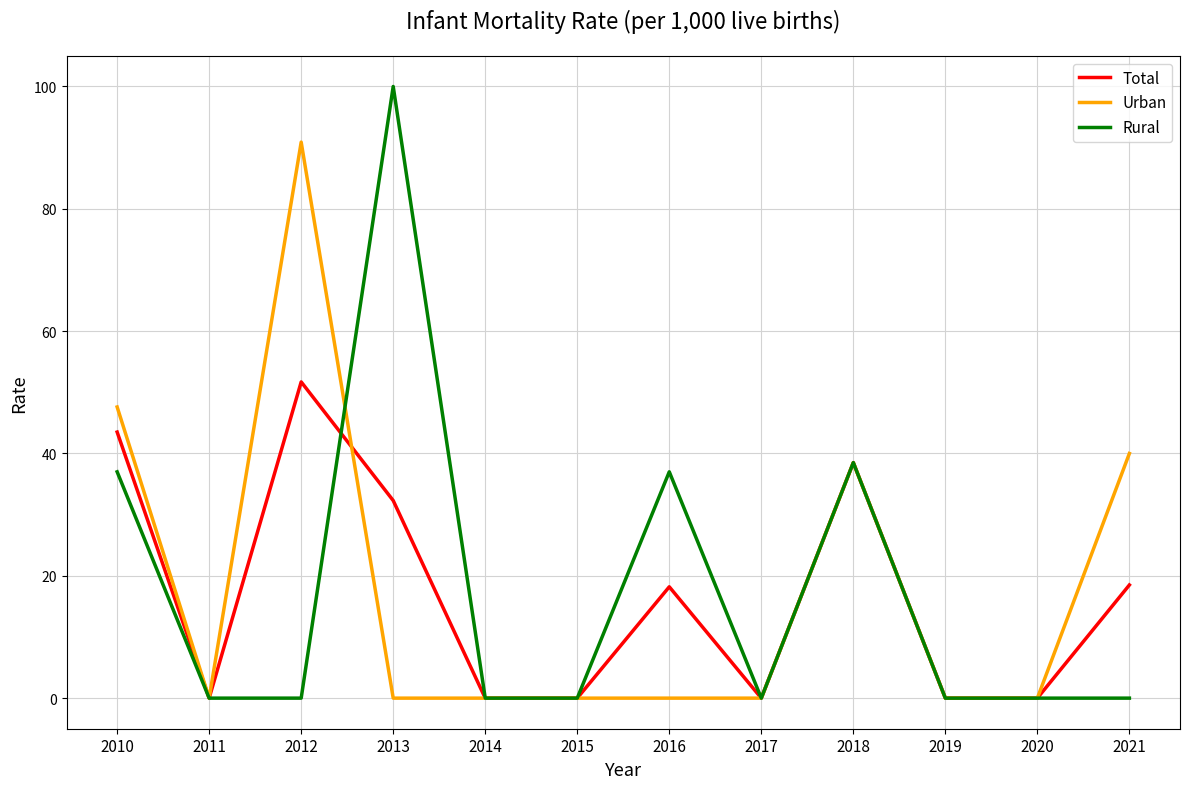

Does the chart display data point markers on the line(s)?

No